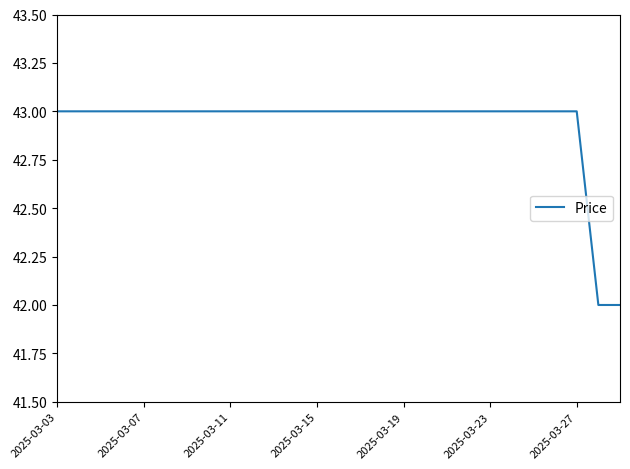

What is the greatest value displayed?

43